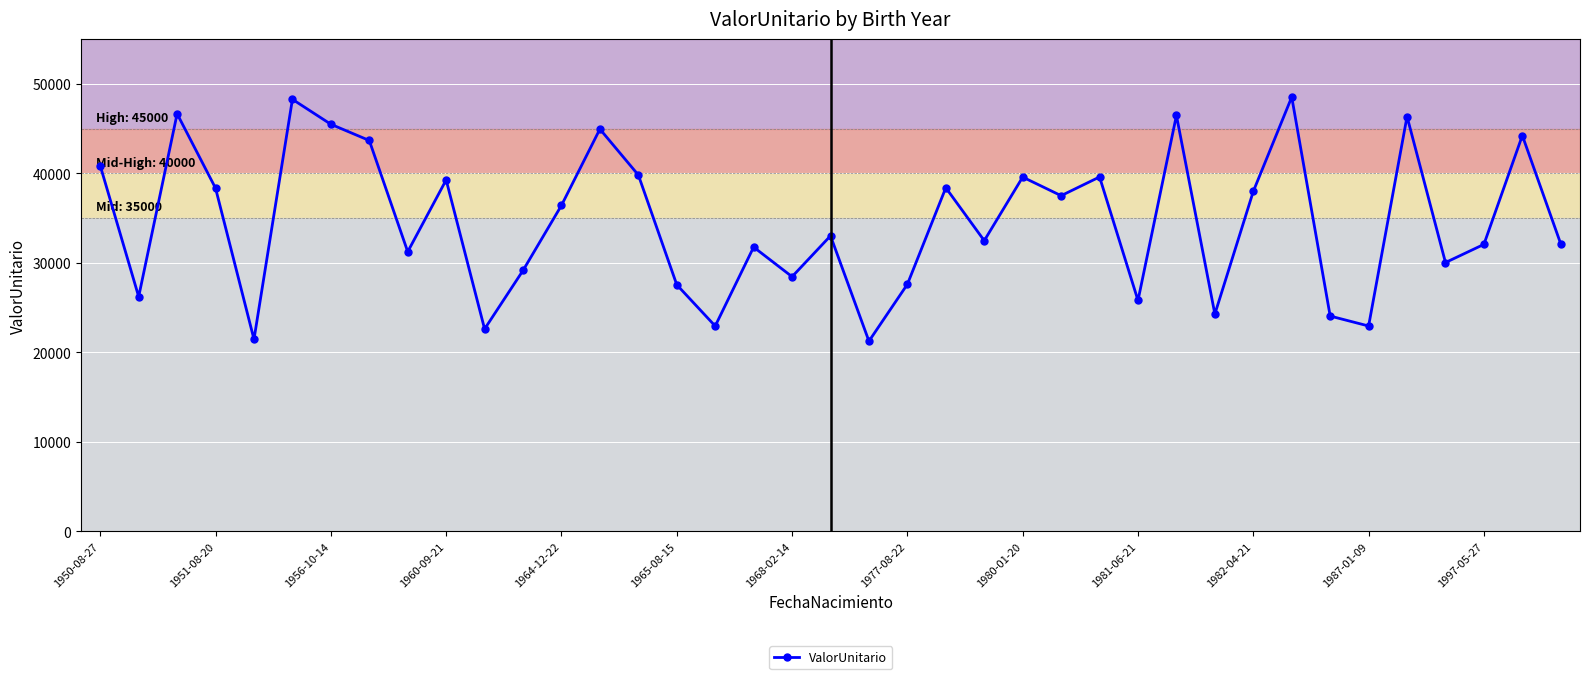

Does the chart have visible grid lines?

Yes